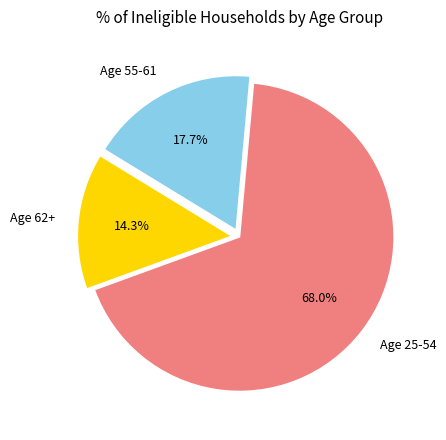

Between Age 55-61 and Age 25-54, which is larger?

Age 25-54